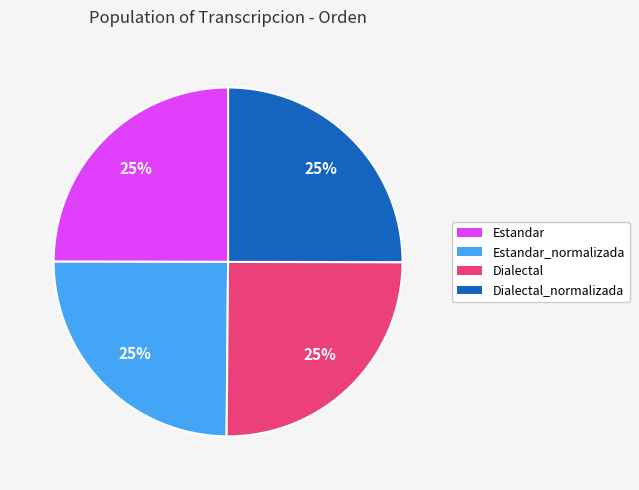

What percentage is the Dialectal slice, to the nearest percent?

25%